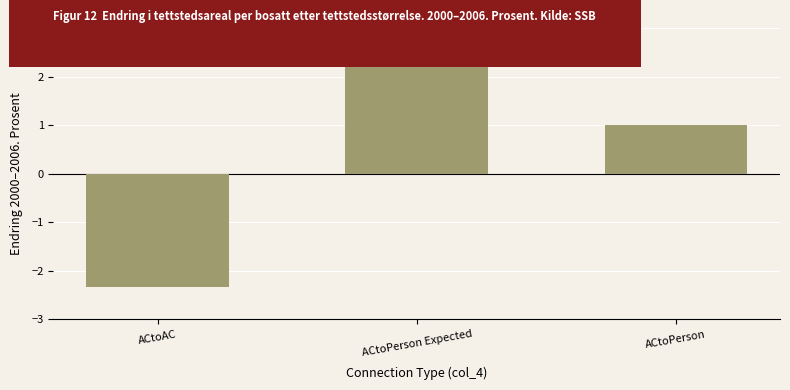

Reading right to left, extract all data points from this chart.

1.0	2.3	-2.3